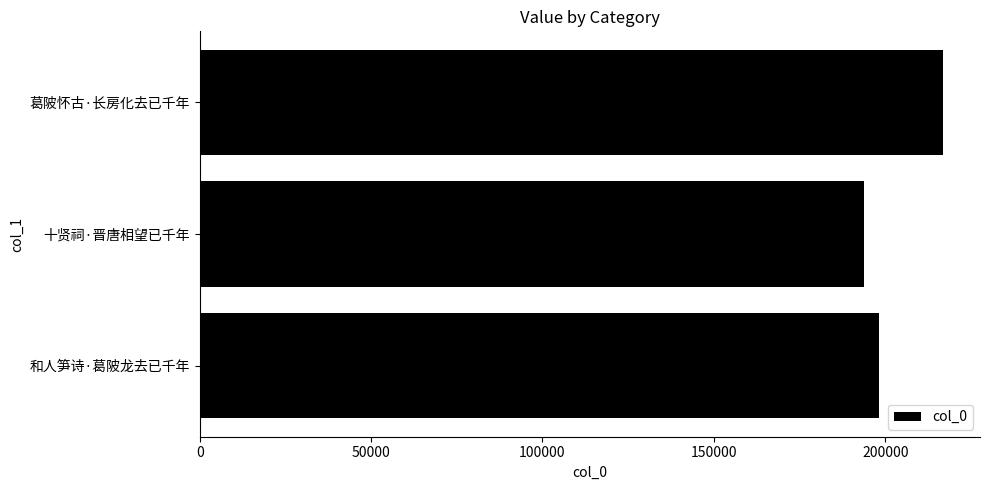

Rank the categories by value from highest to lowest.

葛陂怀古·长房化去已千年, 和人笋诗·葛陂龙去已千年, 十贤祠·晋唐相望已千年